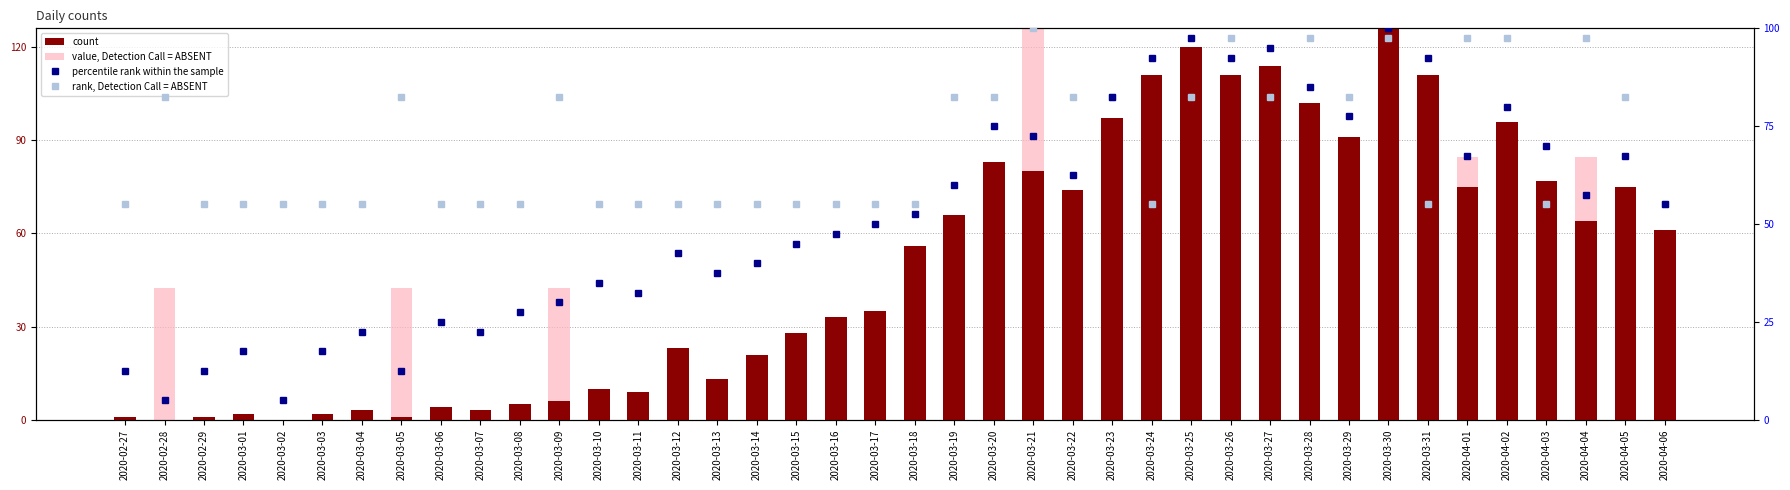

What is the total value across all series at 2020-02-29?

68.5